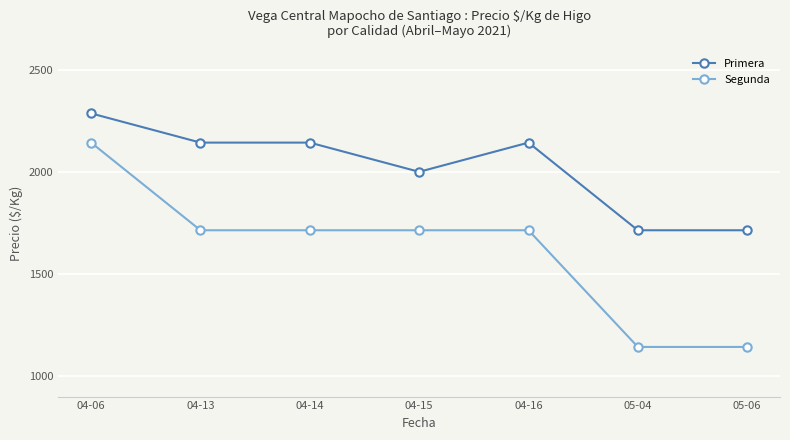

Count the Segunda values in the range 1143 to 1714.

6